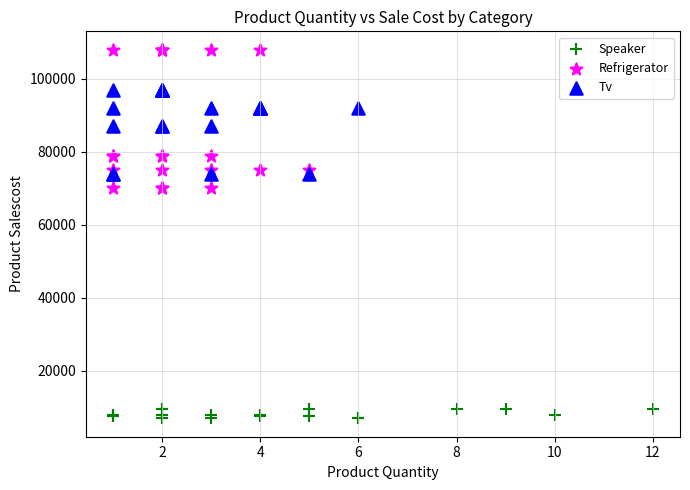

Which series has the widest spread of Y values?

Refrigerator